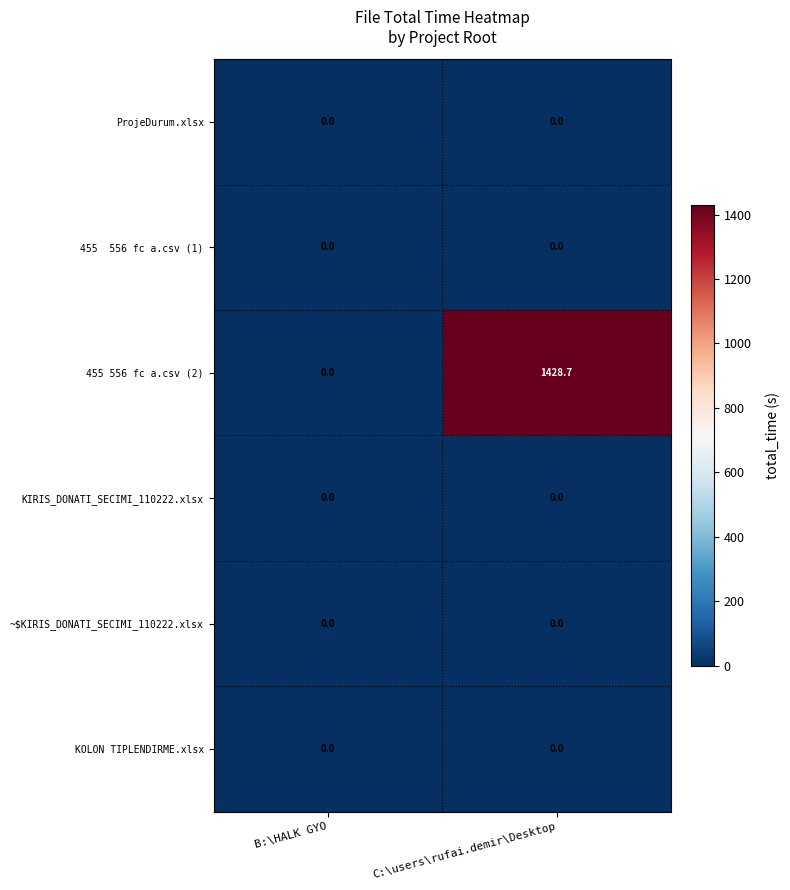

Which series has the widest spread of values?

455 556 fc a.csv (2)